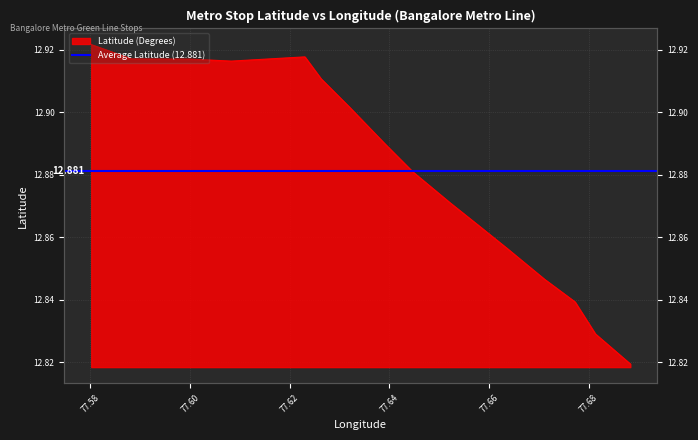

What is the minimum value shown in the chart?

12.8